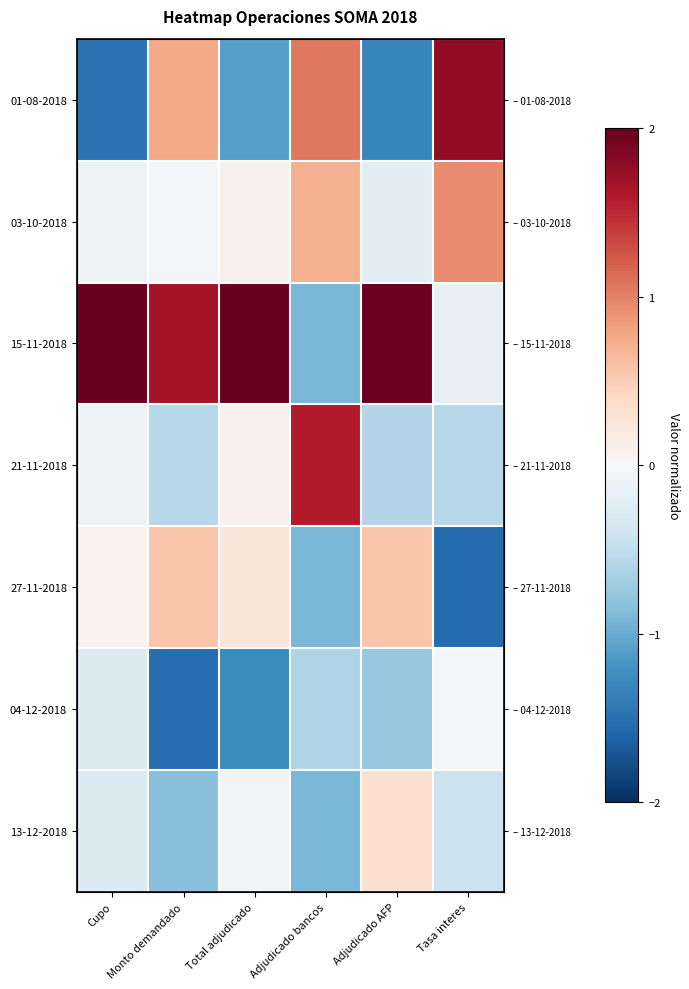

What is the smallest value displayed?

-1.5